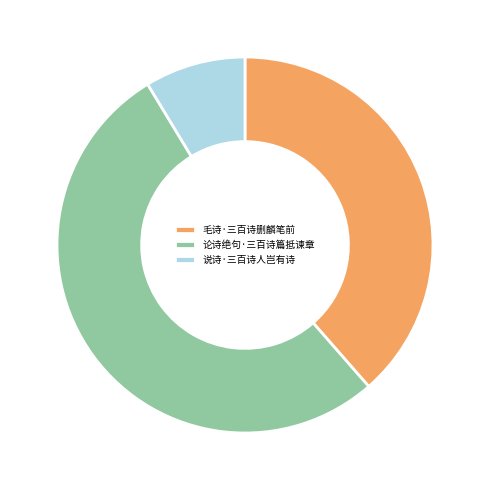

What is the majority slice?

论诗绝句·三百诗篇抵谏章